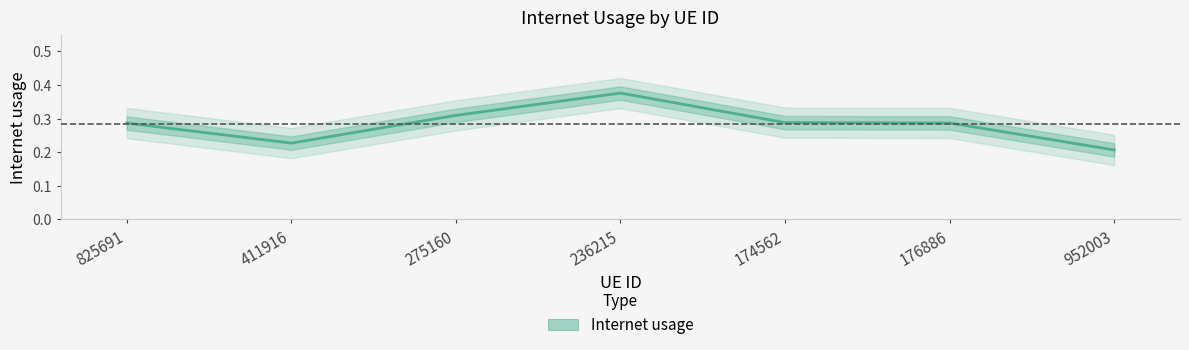

How many points are higher than both their immediate neighbors (excluding endpoints)?

1